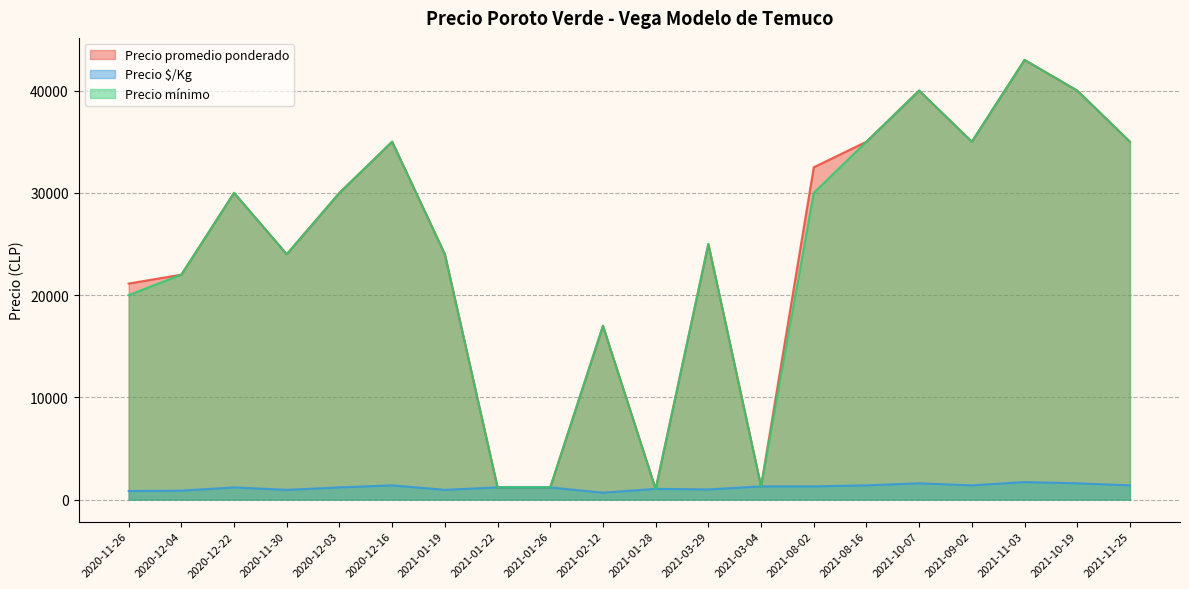

Which series has the widest spread of values?

Precio mínimo